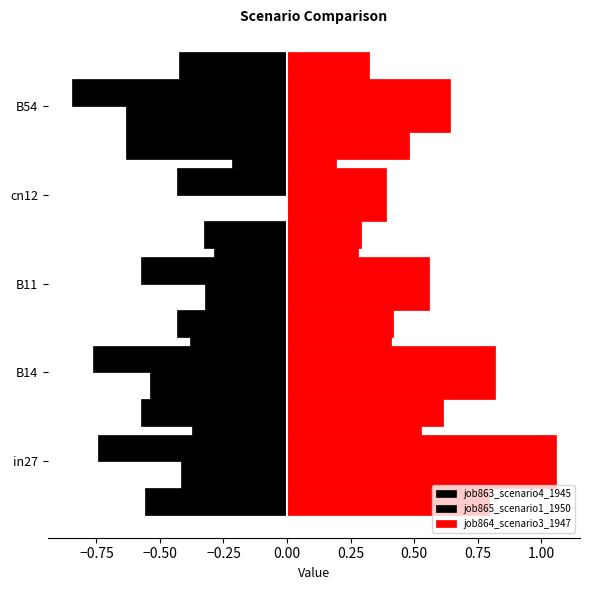

Rank the series by their maximum value, from highest to lowest.

job864_scenario3_1947, job865_scenario1_1950, job863_scenario4_1945